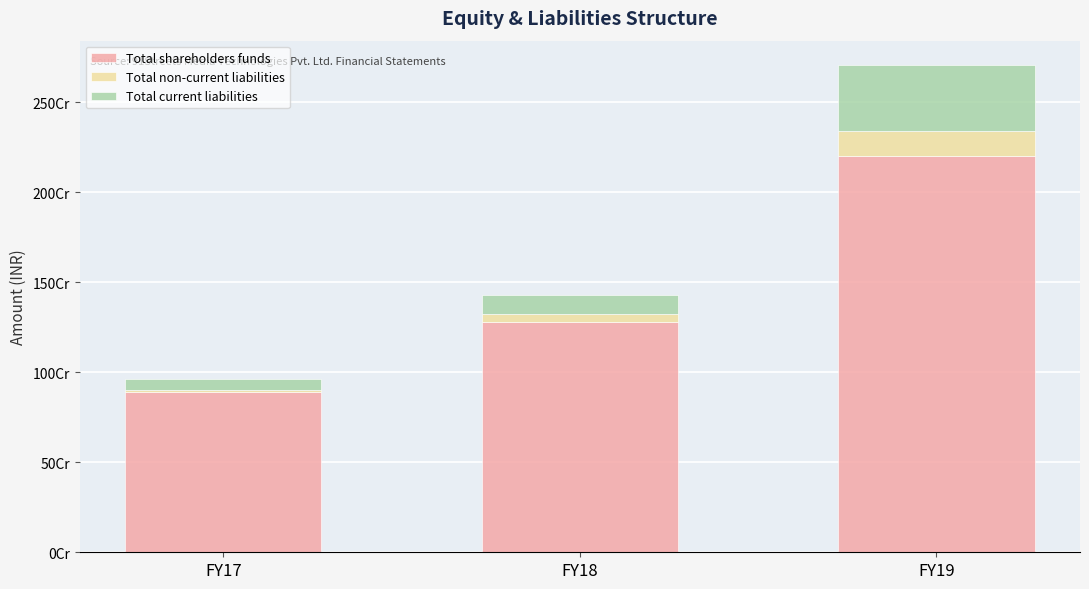

Which has a higher value, FY18 or FY19?

FY19